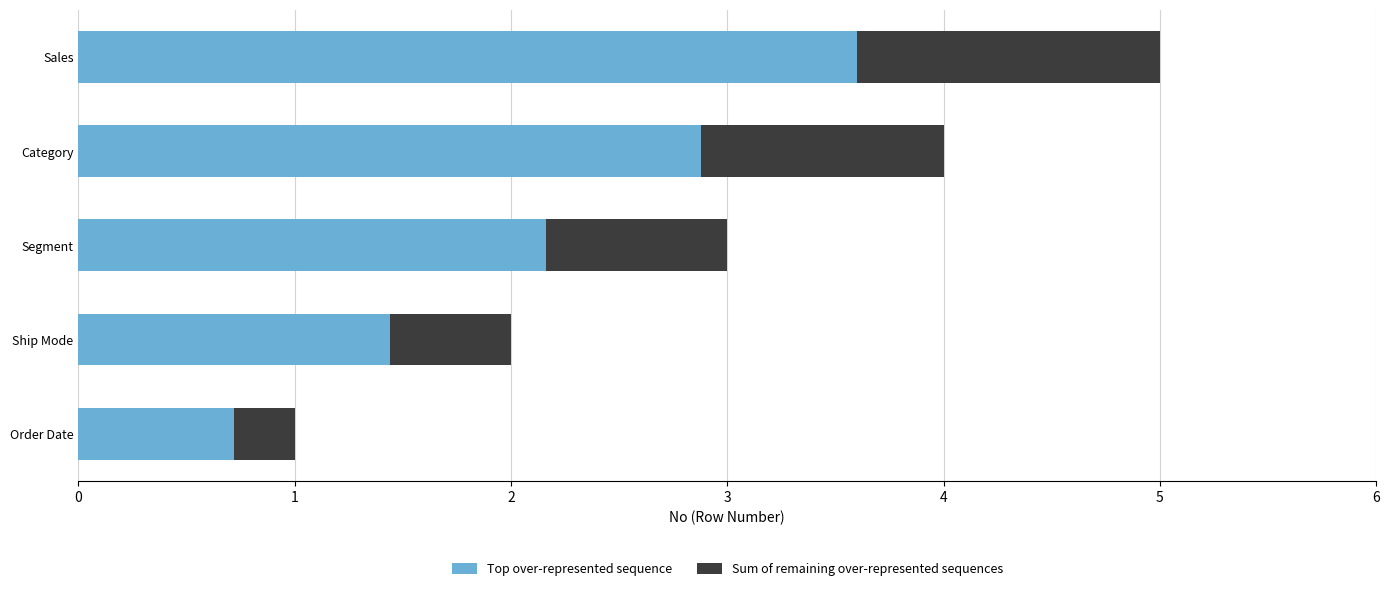

Is it true that Top over-represented sequence equals 4.6 at Category?

False